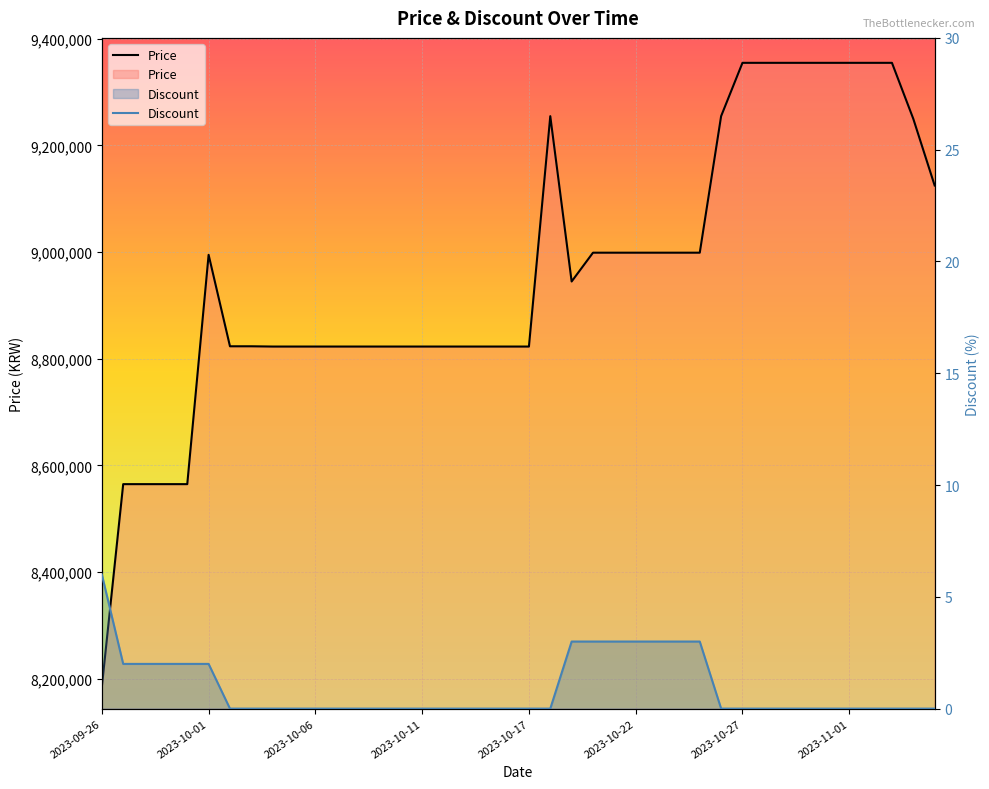

At 24, list the series in order from smallest to largest.

Discount, Price